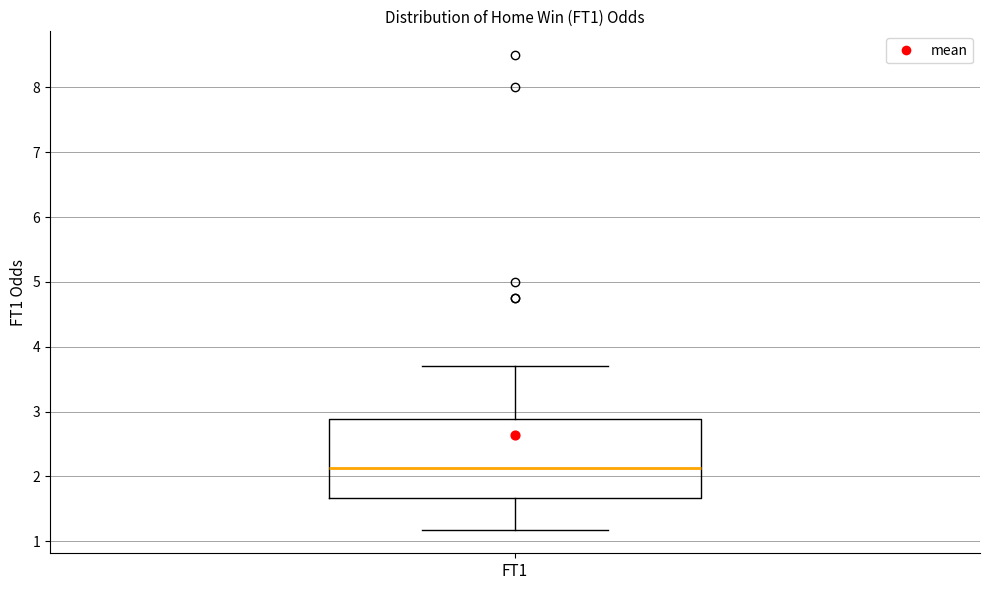

Read this box plot against the y-axis: the position of the median line, the range covered by the box, and the ends of both whiskers. The values are not printed on the chart, so give them approximately, as read against the axis.

median 2.1, box 1.7 to 2.9, whiskers 1.2 to 3.7